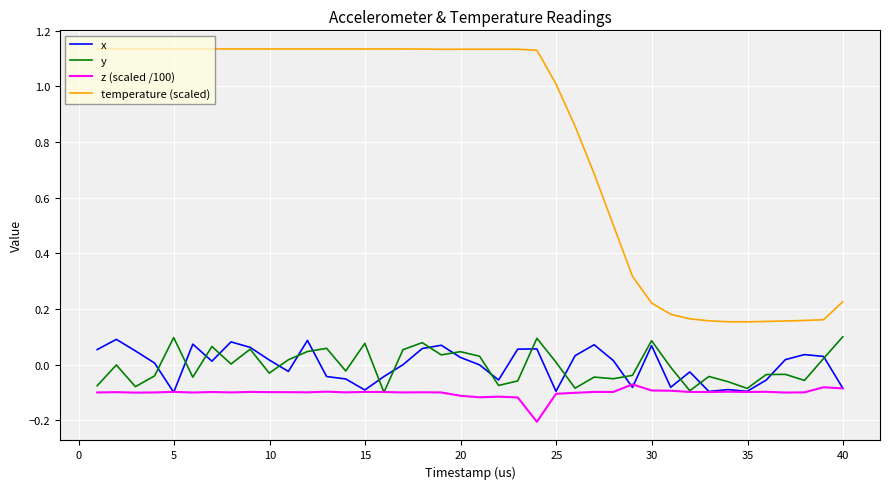

True or false: y and temperature (scaled) intersect in this chart.

False